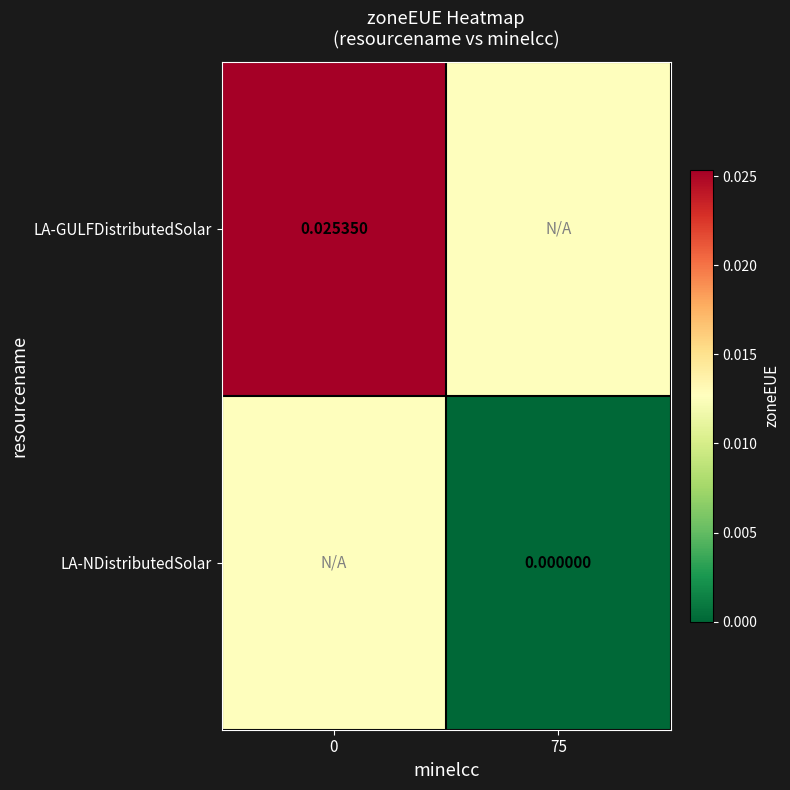

Is the value of LA-NDistributedSolar at 75 greater than the value of LA-GULFDistributedSolar at 0?

No